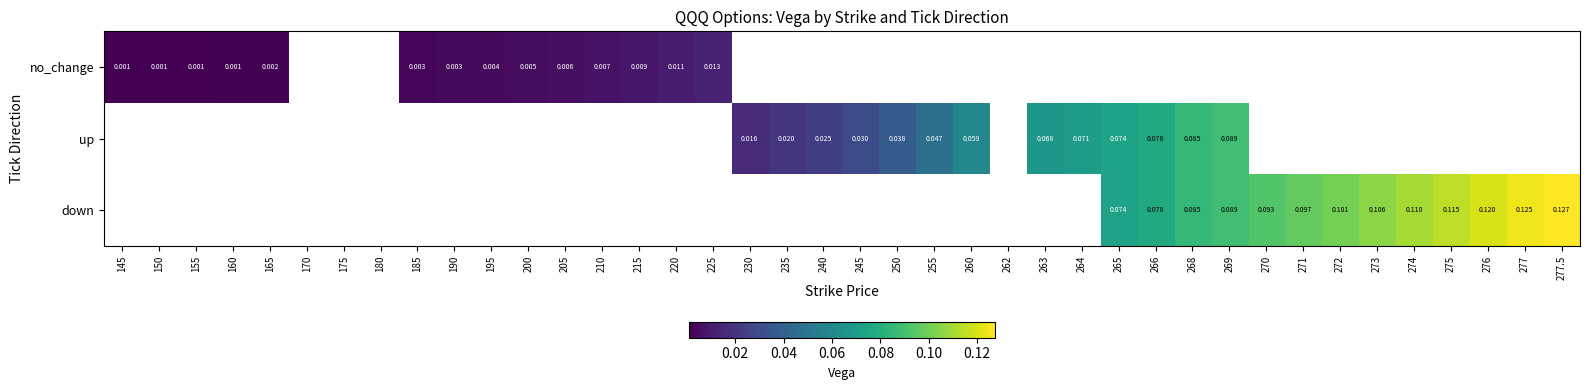

Is it true that down equals 0.0 at 272?

False